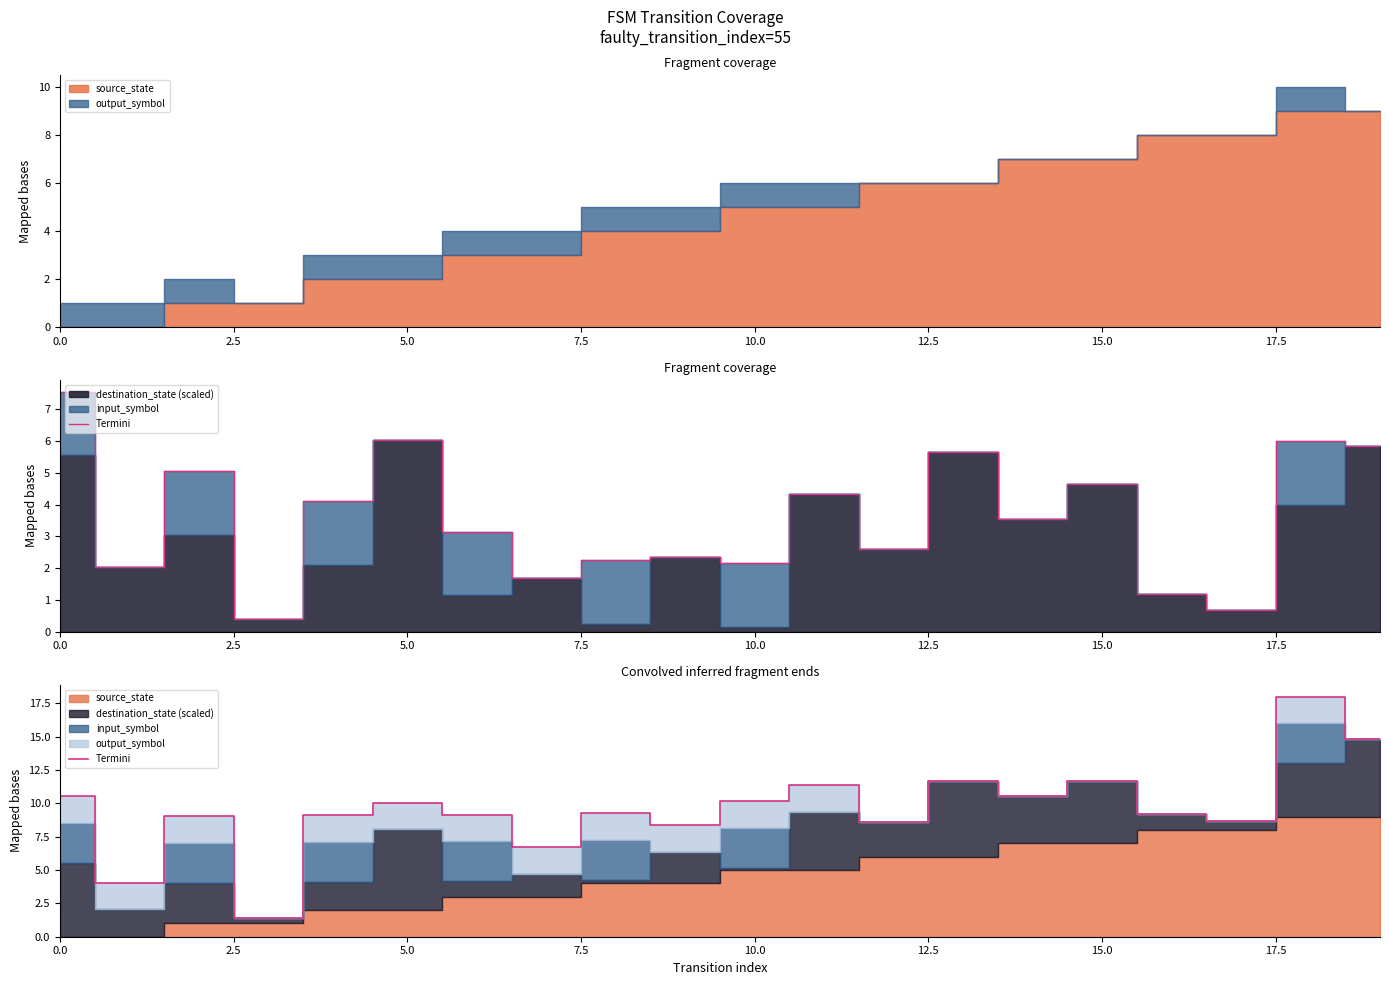

How many lines are shown in the chart?

1